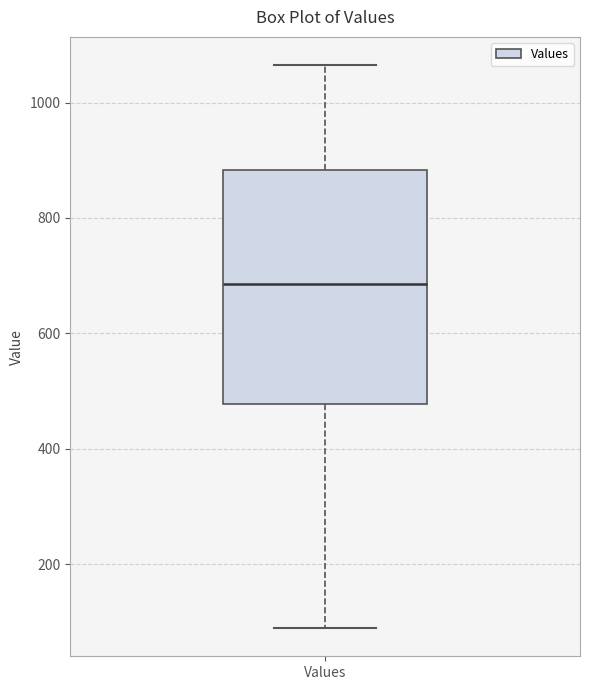

Read this box plot against the y-axis: the position of the median line, the range covered by the box, and the ends of both whiskers. The values are not printed on the chart, so give them approximately, as read against the axis.

median 680, box 480 to 880, whiskers 80 to 1060